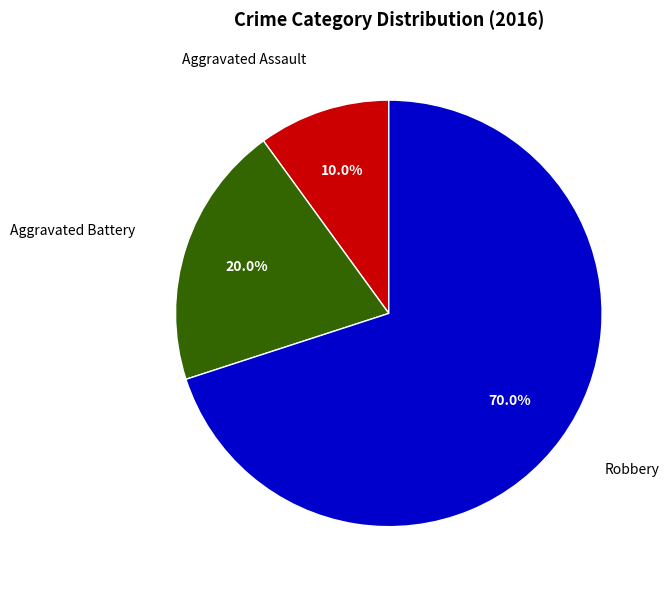

What percentage is the Aggravated Assault slice, to the nearest percent?

10%